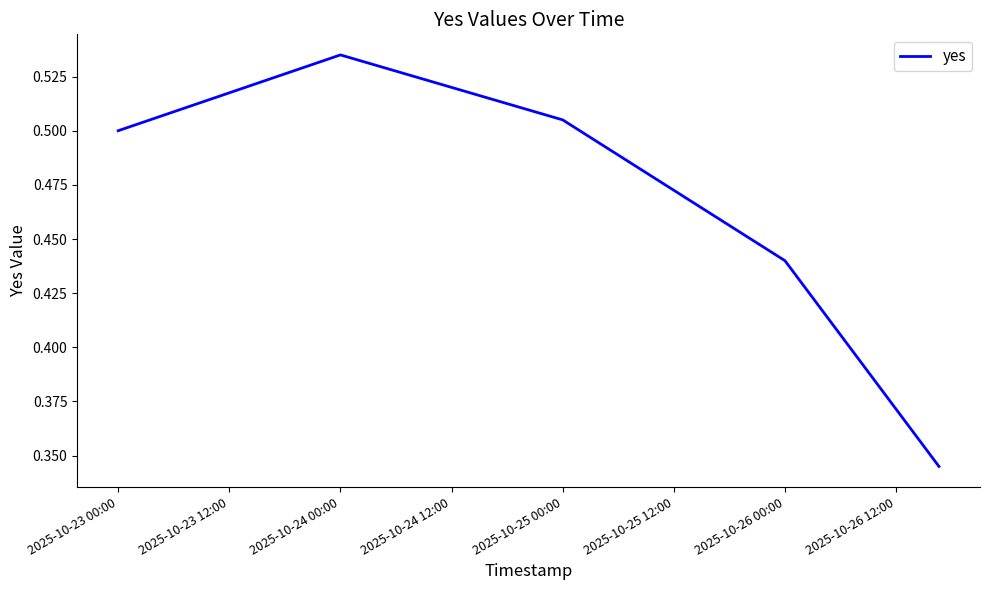

True or false: the data has more than 2 interior local peaks.

False